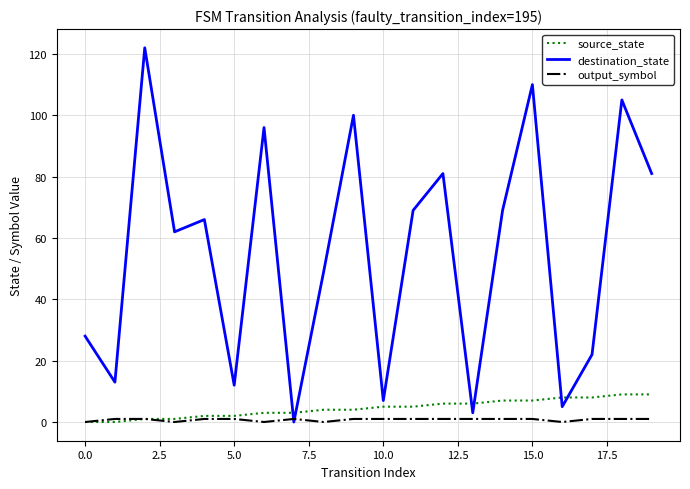

Count the number of data series in this chart.

3